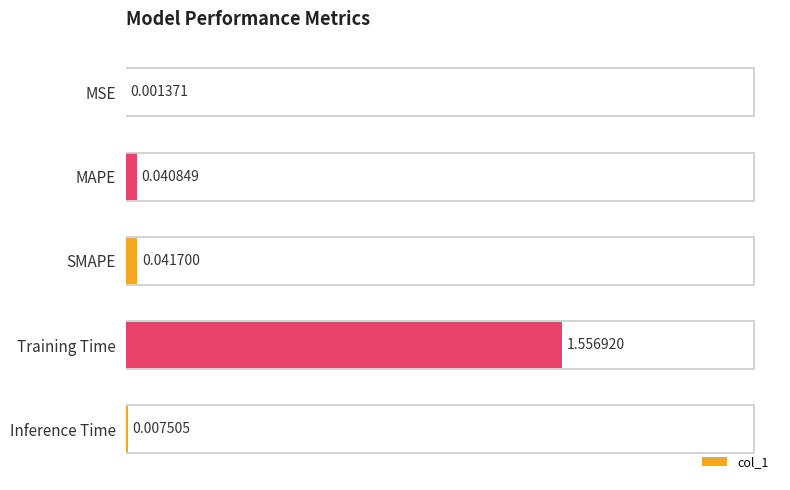

Where is the data nearest to the value 0?

MSE